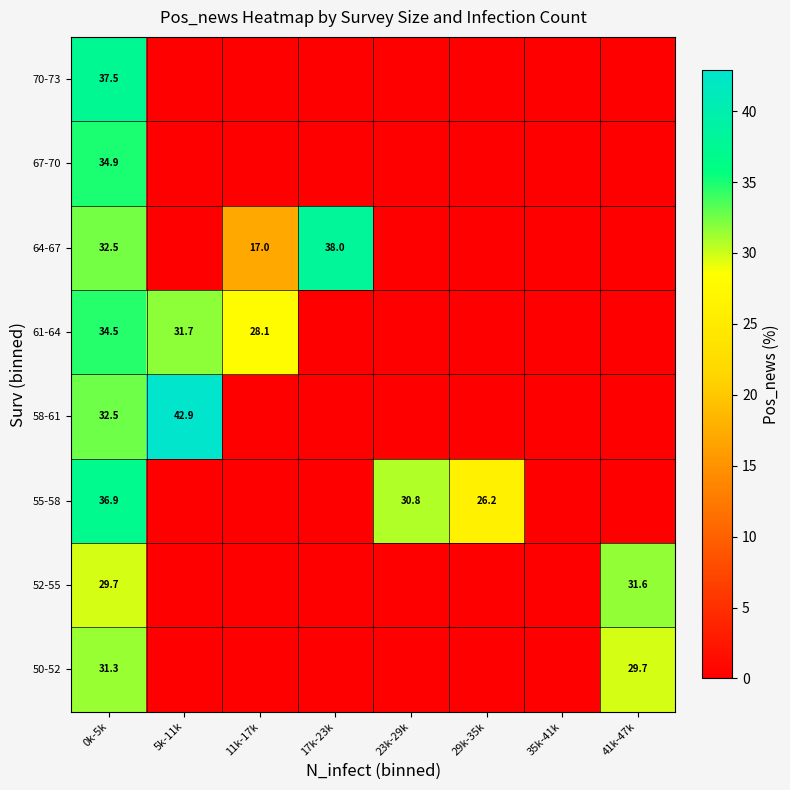

The value of 52-55 at 0k-5k is 29.7. True or false?

True